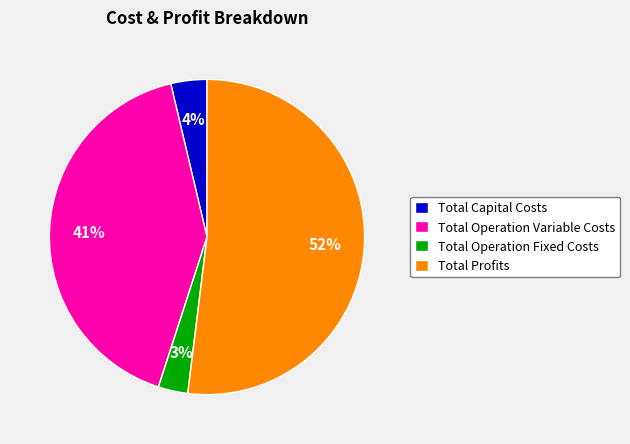

To the nearest percent, what portion does Total Operation Fixed Costs represent?

3%